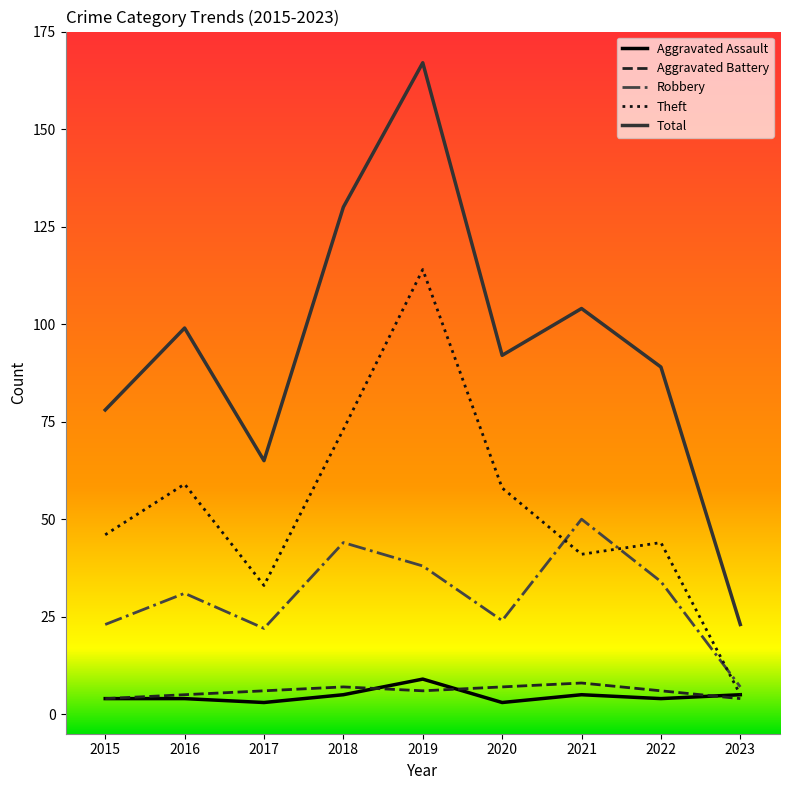

What is the approximate value of Aggravated Battery at 2018?

7